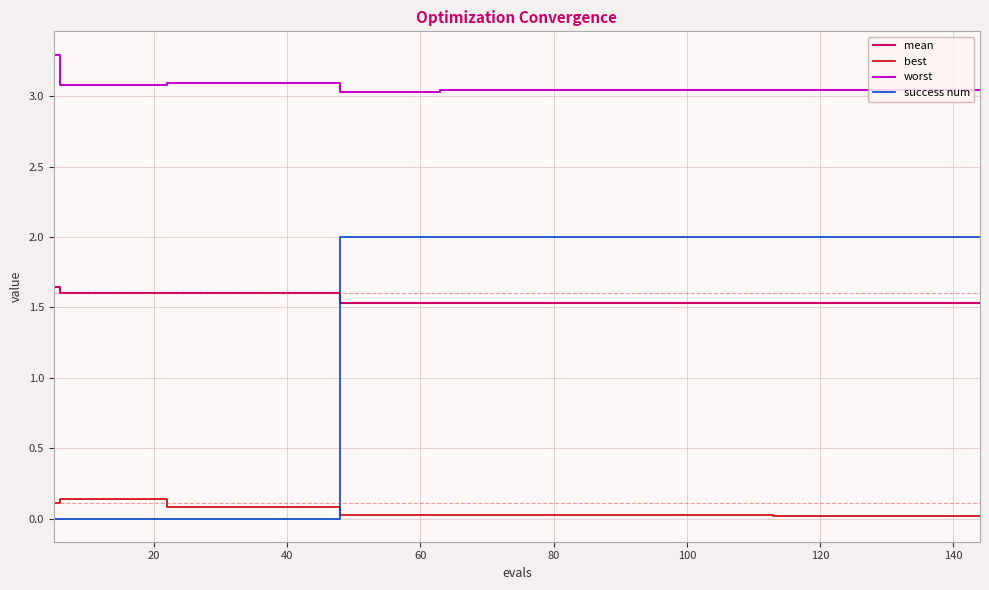

Which series has the largest range (max minus min)?

success num